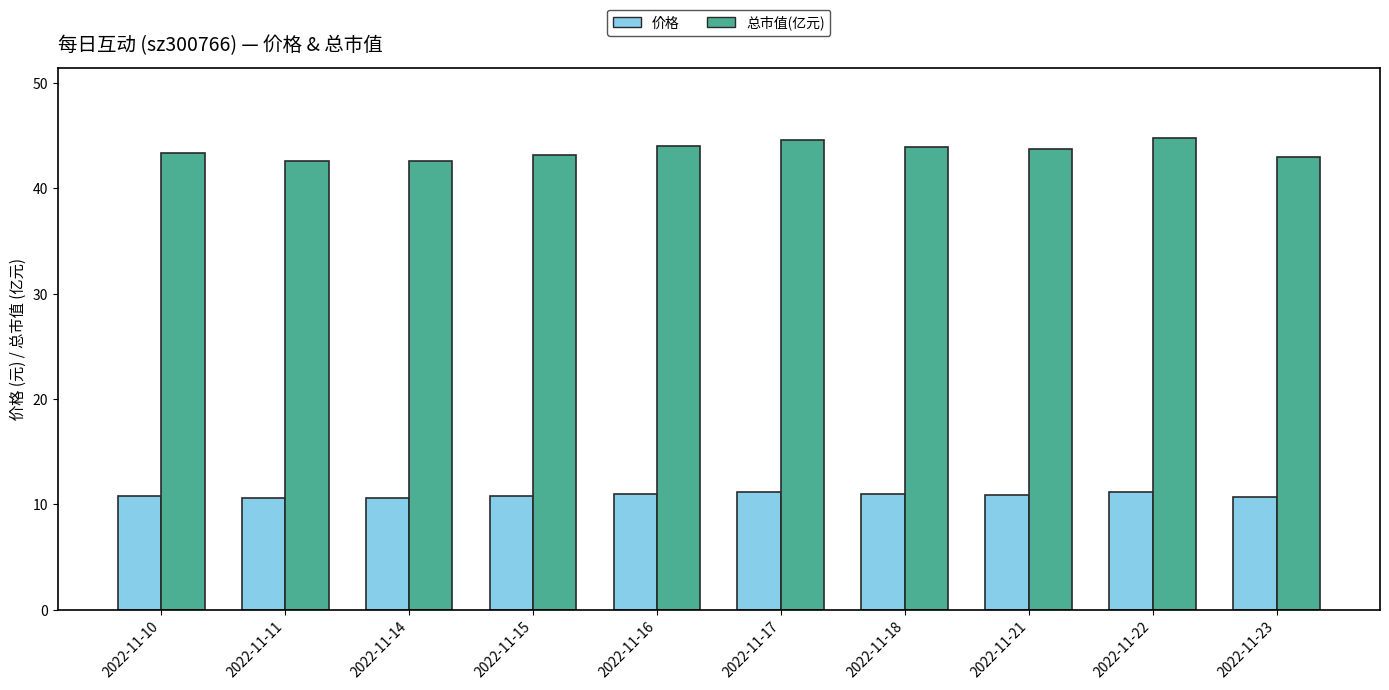

What is the sum of the 价格 values at 2022-11-15 and 2022-11-16?

21.8